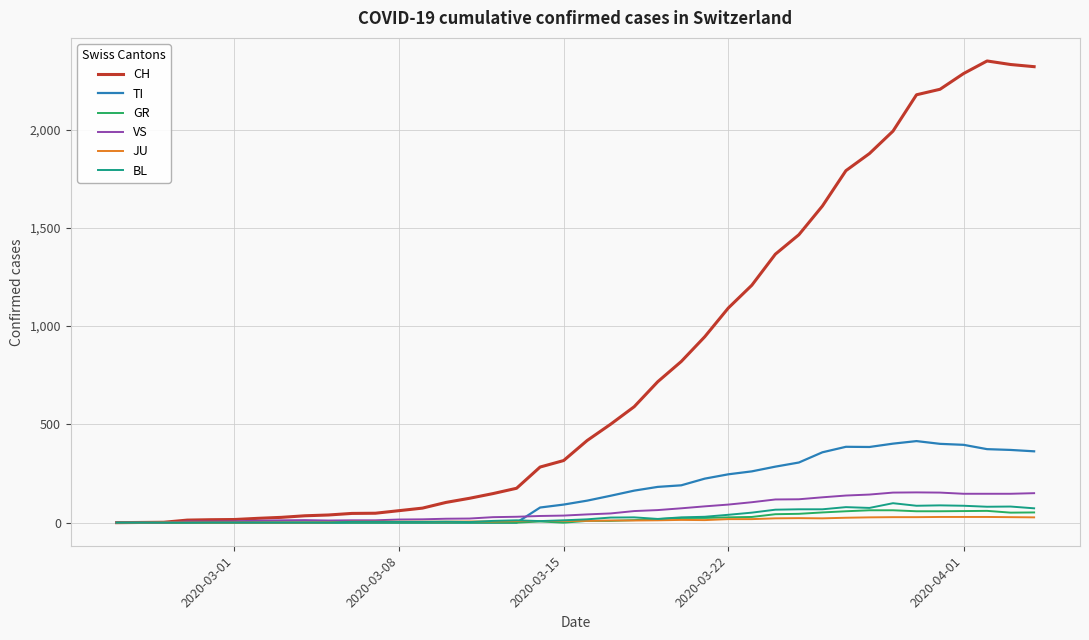

Which series has the widest spread of values?

CH